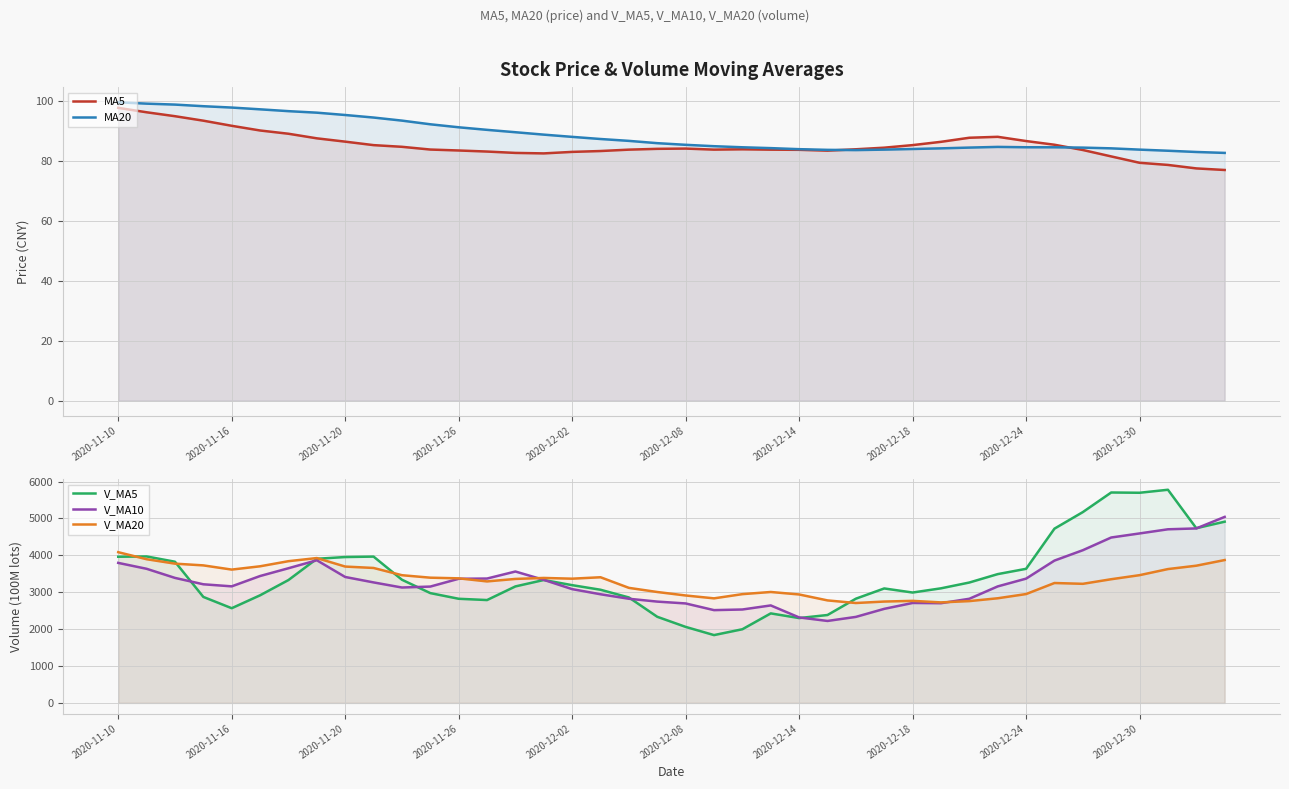

Which series has the widest spread of values?

V_MA5